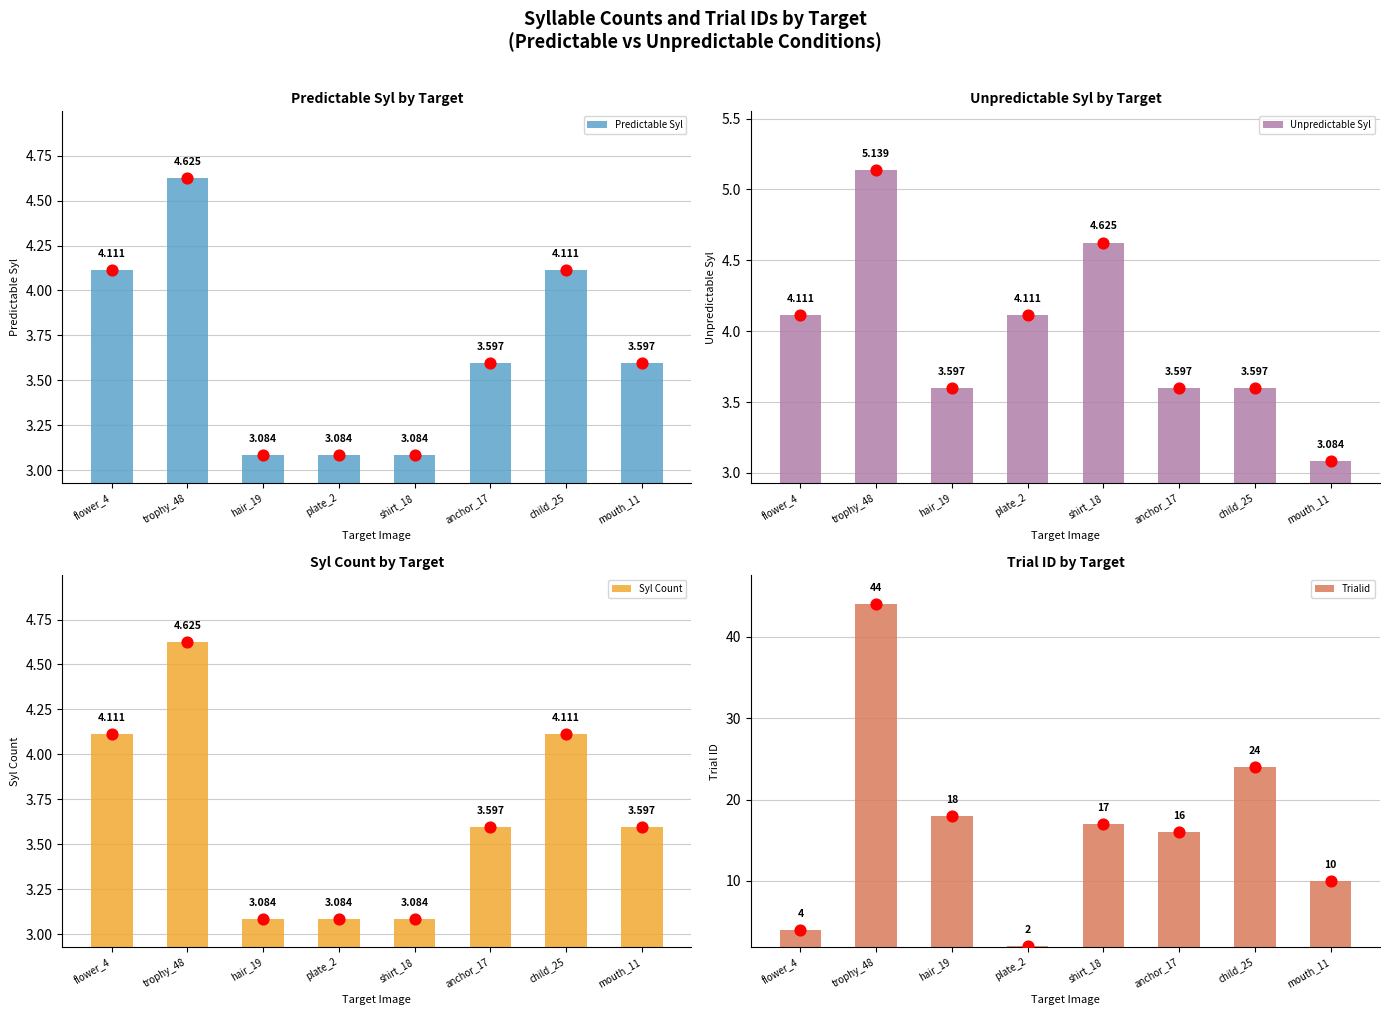

Which series has the largest Y range (max minus min)?

Trialid